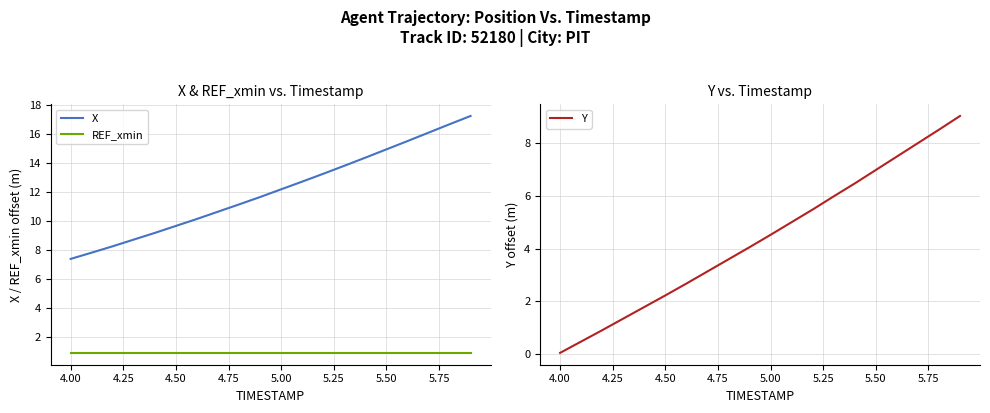

The value of X at 5.50 is 4.6. True or false?

False